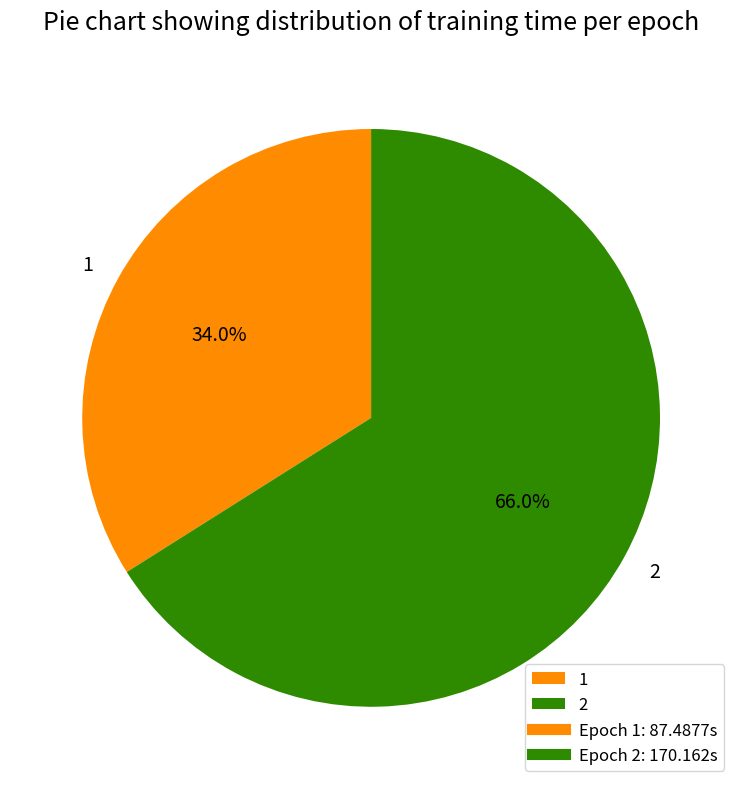

What is the ratio of the value at 2 to the value at 1?

1.9